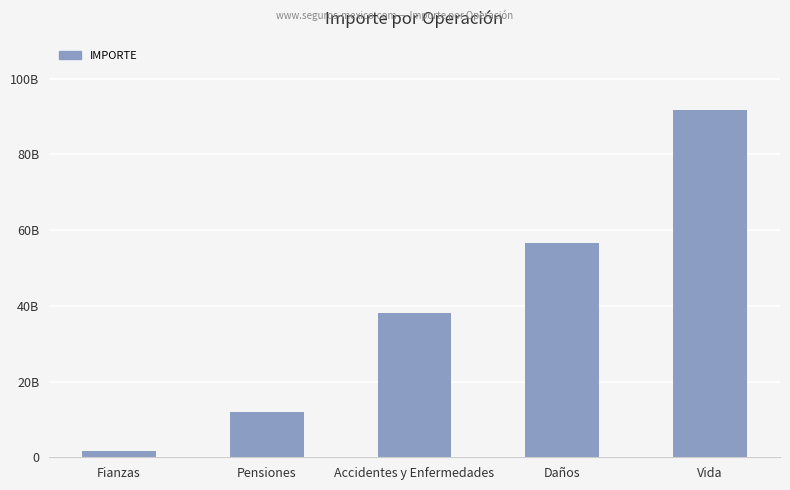

Where is the data nearest to the value 46742605000?

Accidentes y Enfermedades